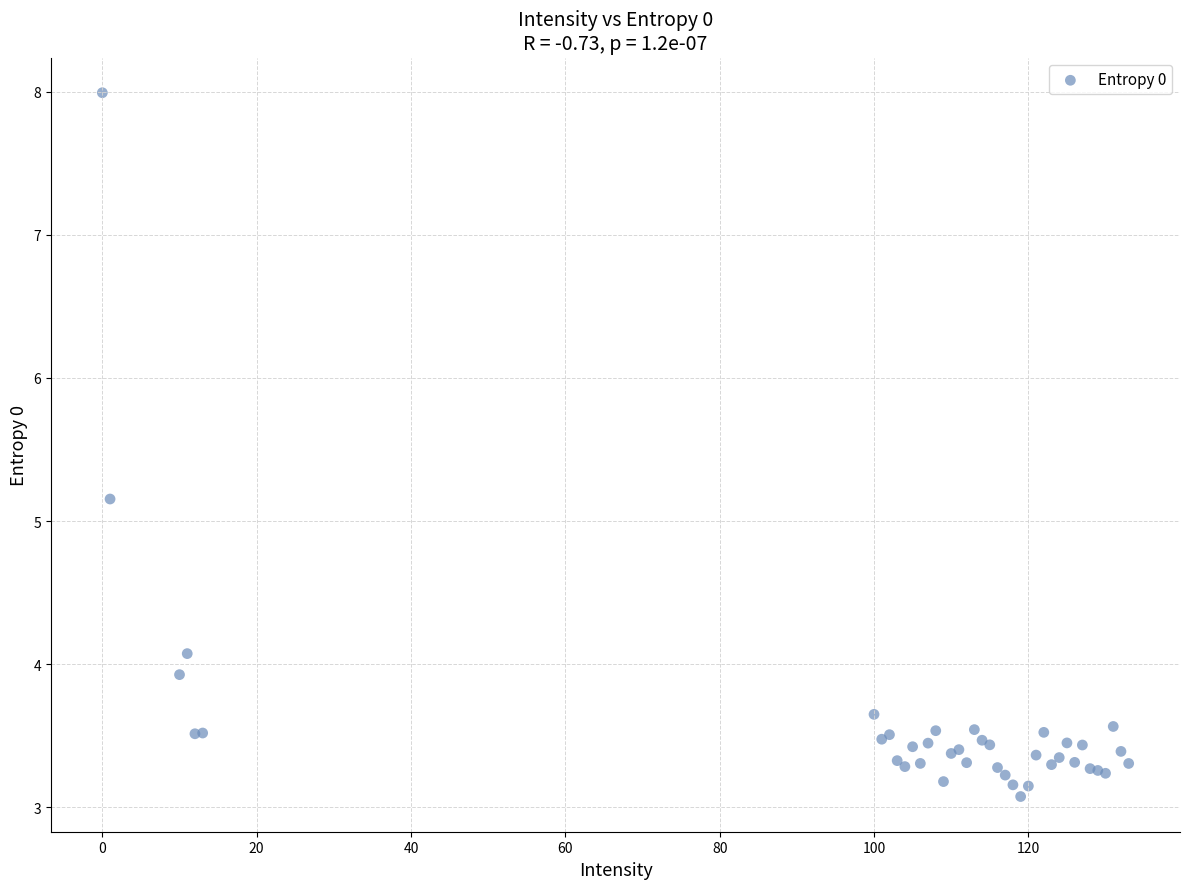

What Y value in the scatter plot is closest to 5?

5.2